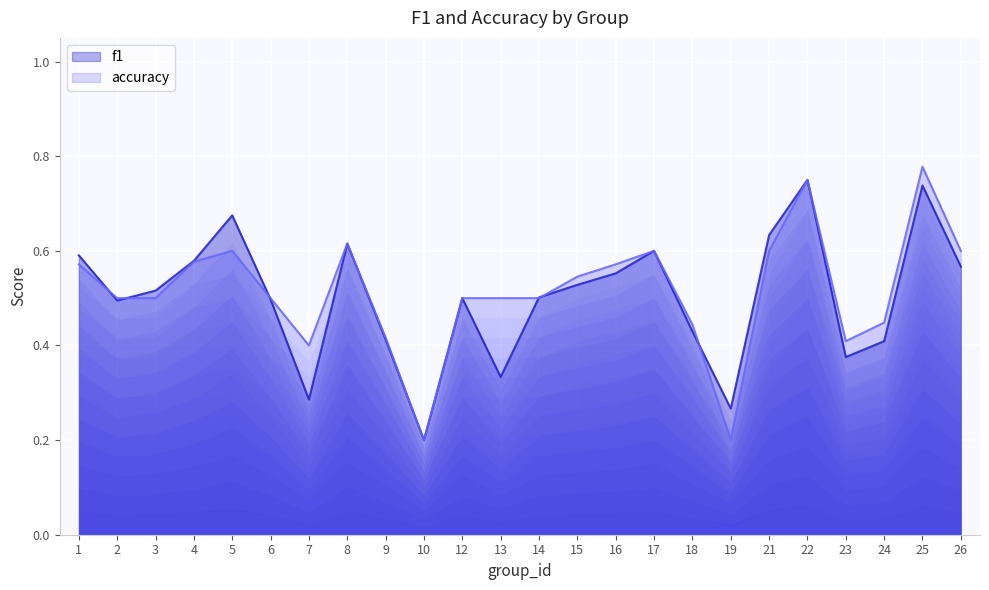

List the series in order of their peak value, lowest first.

f1, accuracy